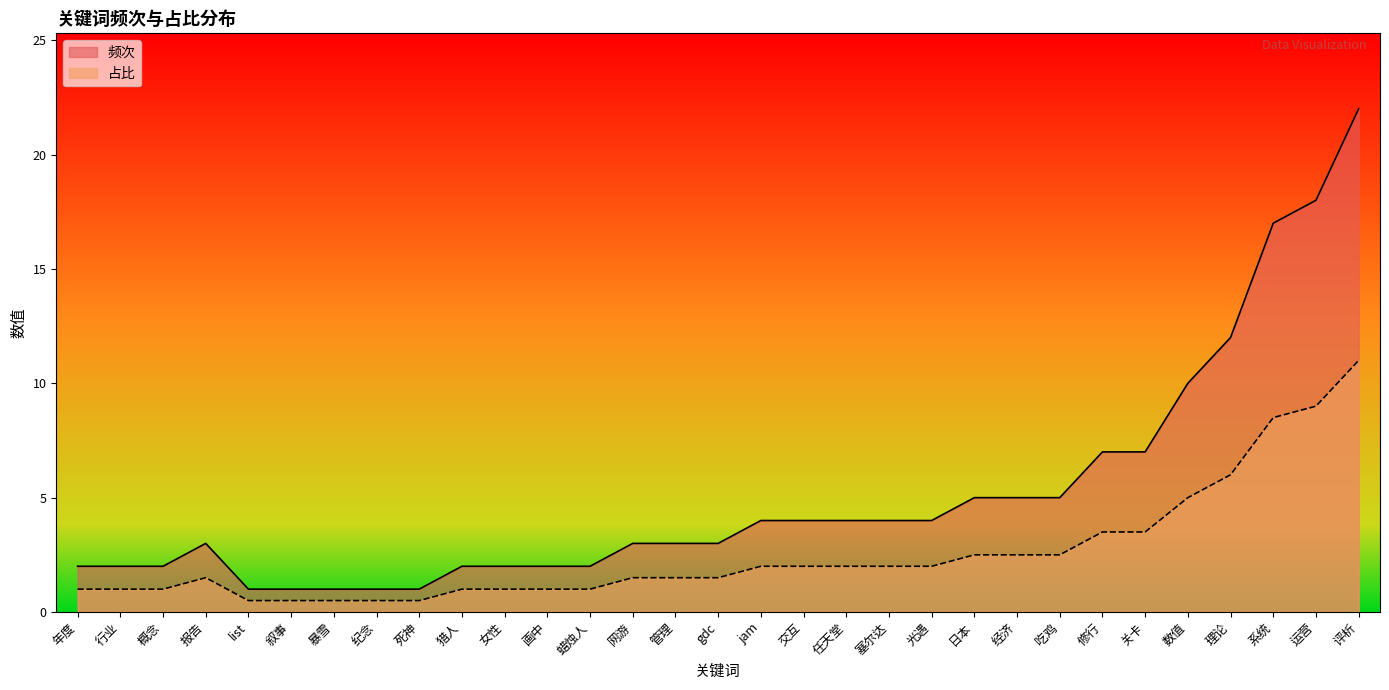

How many data points does each series have?

31